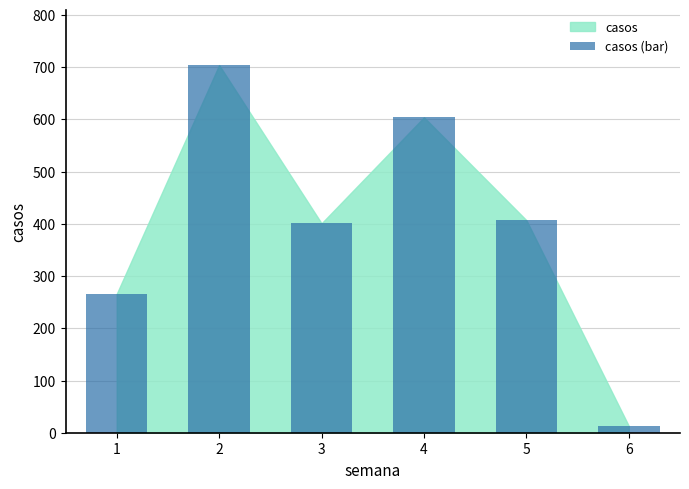

What is the change in value from 2 to 3?

-303